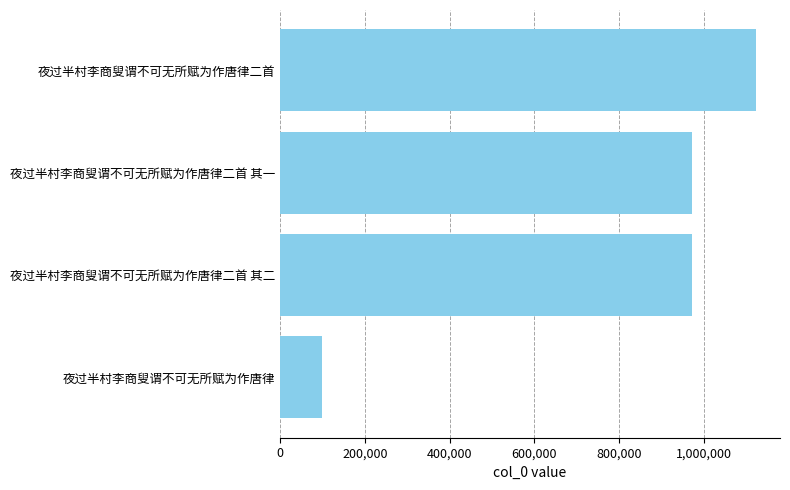

Which has a higher value, 夜过半村李商叟谓不可无所赋为作唐律 or 夜过半村李商叟谓不可无所赋为作唐律二首 其二?

夜过半村李商叟谓不可无所赋为作唐律二首 其二